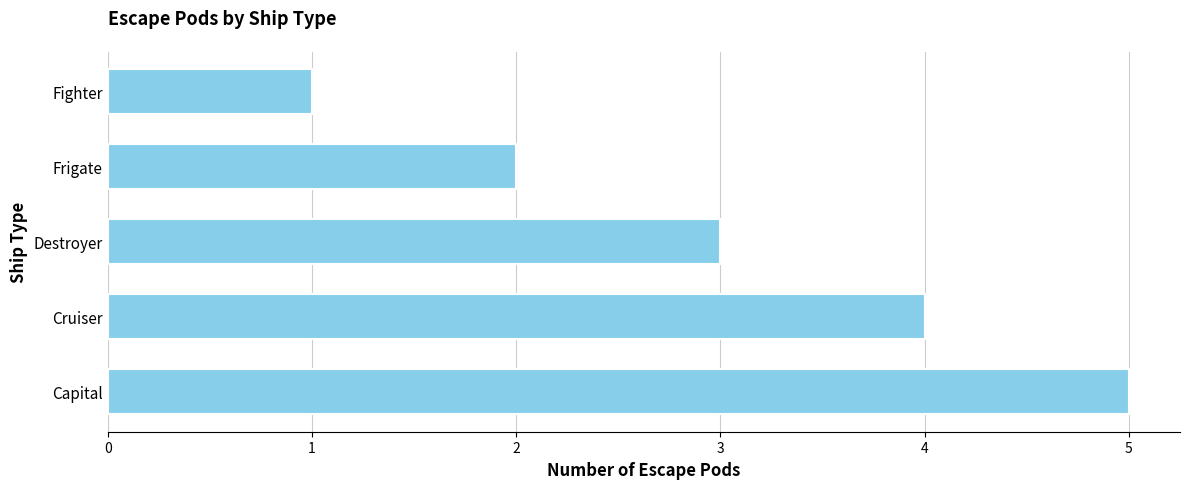

List the labels in order of value, largest first.

Capital, Cruiser, Destroyer, Frigate, Fighter